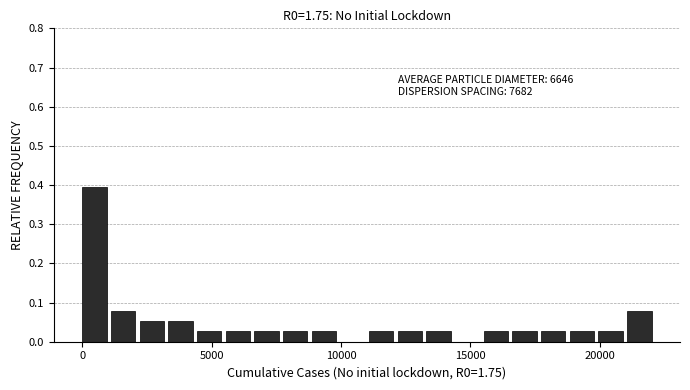

Read against the x-axis, roughly where is the centre of the tallest bar?

500